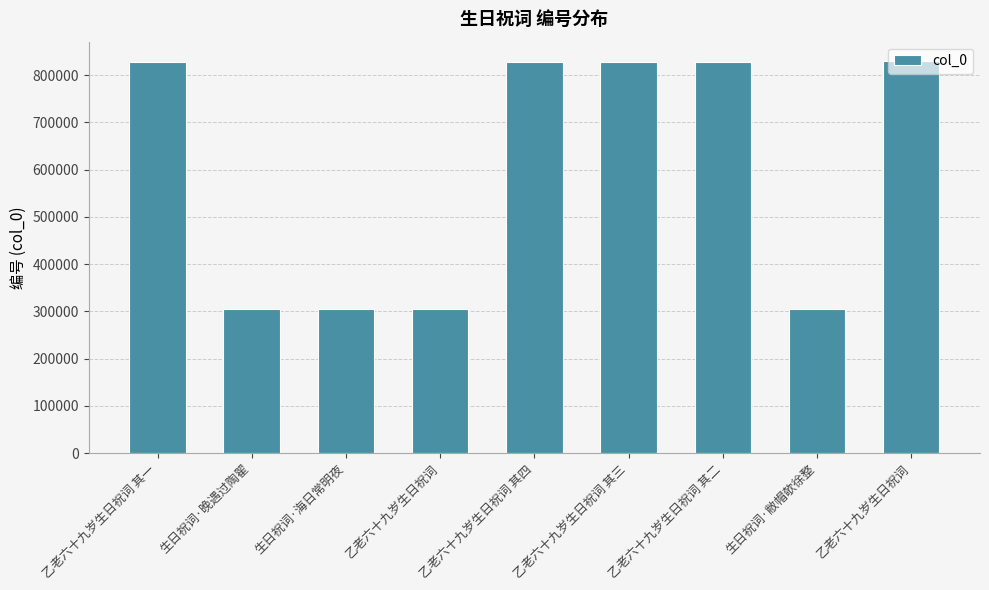

Does the chart contain any negative values?

No